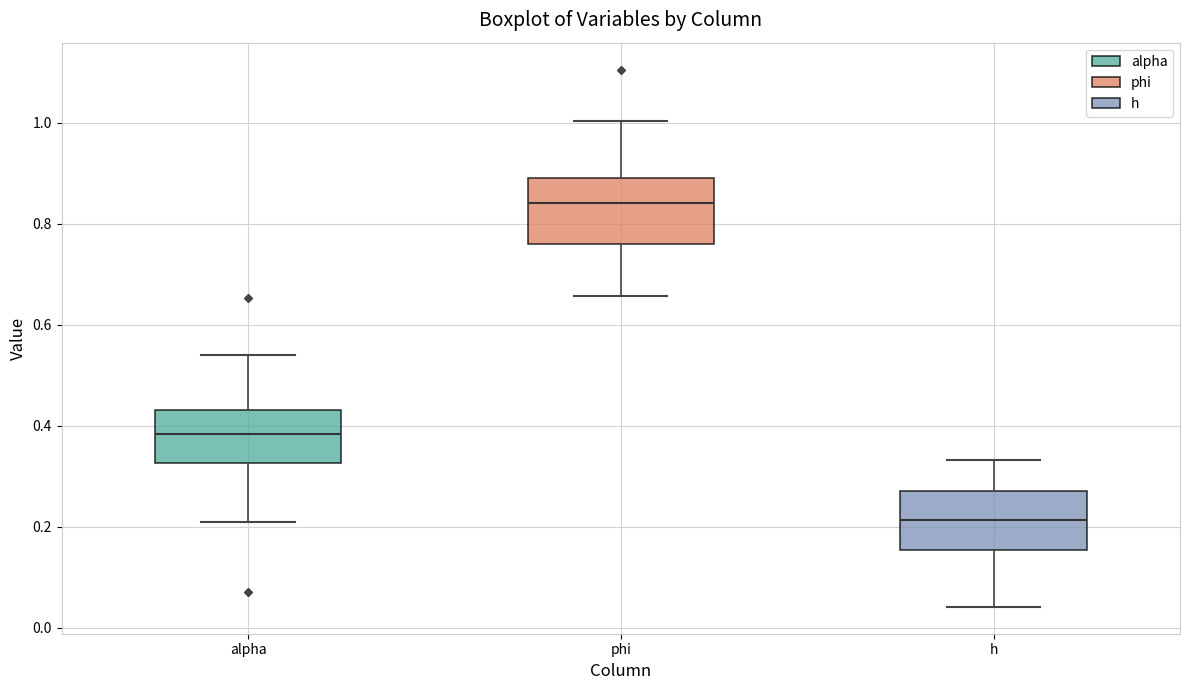

Reading left to right, transcribe this box plot: for each box, give where its median line is, the range the box spans, and where its two whiskers end, as read against the y-axis. The values are not printed on the chart, so give them approximately, as read against the axis.

alpha: median 0.38, box 0.32 to 0.44, whiskers 0.20 to 0.54
phi: median 0.84, box 0.76 to 0.90, whiskers 0.66 to 1.00
h: median 0.22, box 0.16 to 0.28, whiskers 0.04 to 0.34